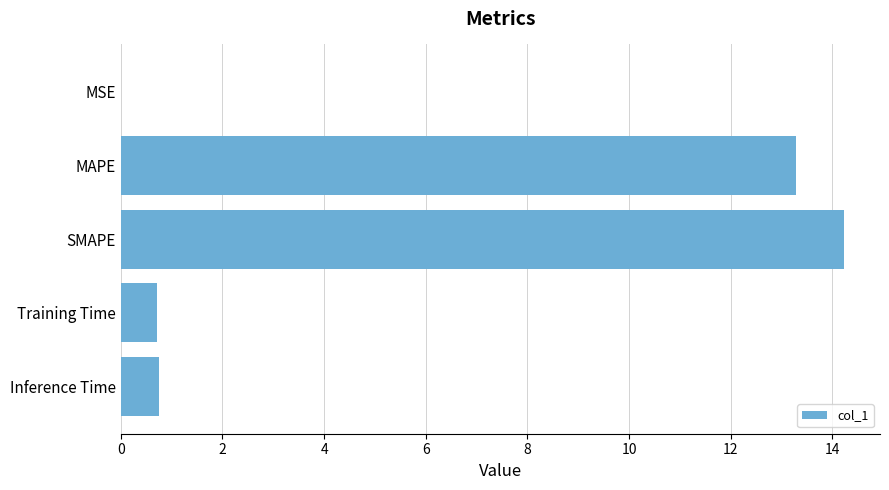

What is the greatest value displayed?

14.2